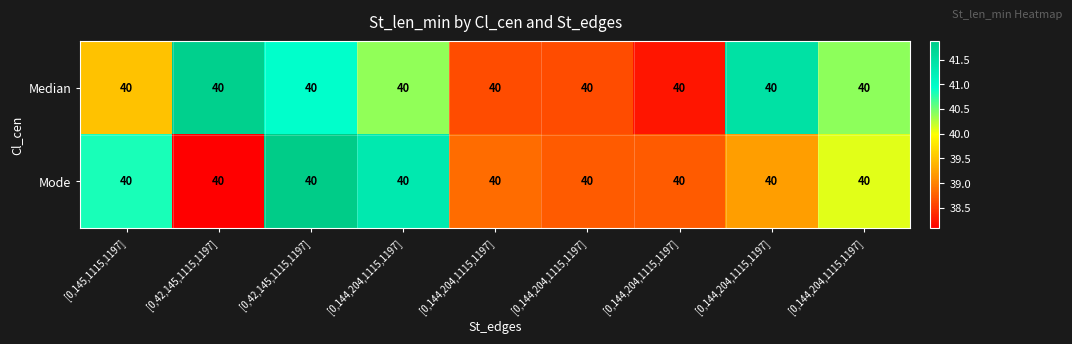

Which category has the highest value across all series?

[0,42,145,1115,1197]